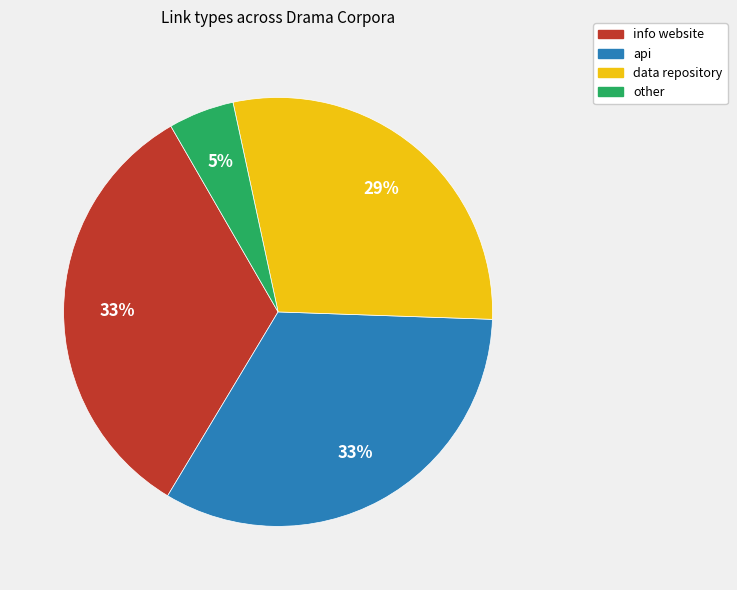

To the nearest percent, what portion does info website represent?

33%